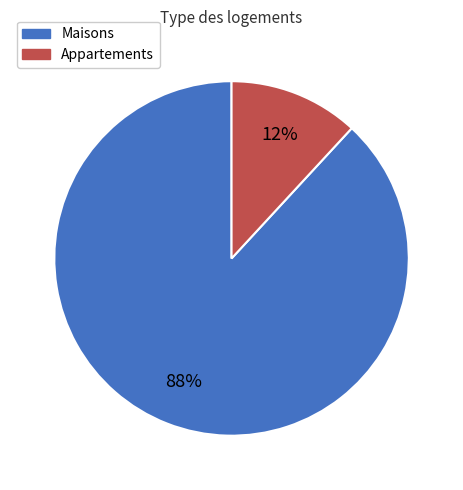

What is the largest slice in the pie chart?

Maisons